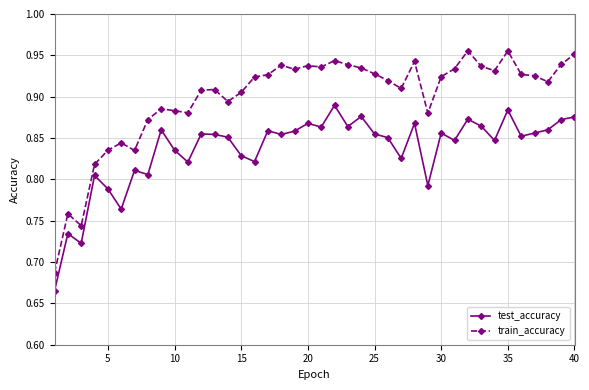

Which series has the largest range (max minus min)?

train_accuracy